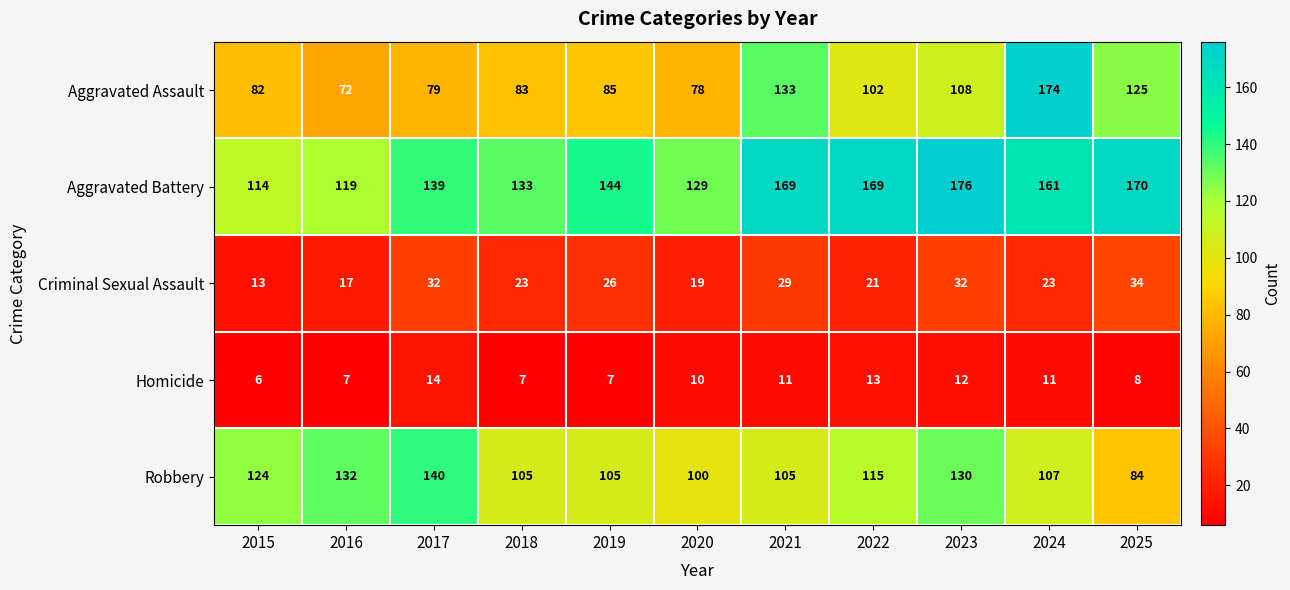

What is the total value across all series at 2016?

347